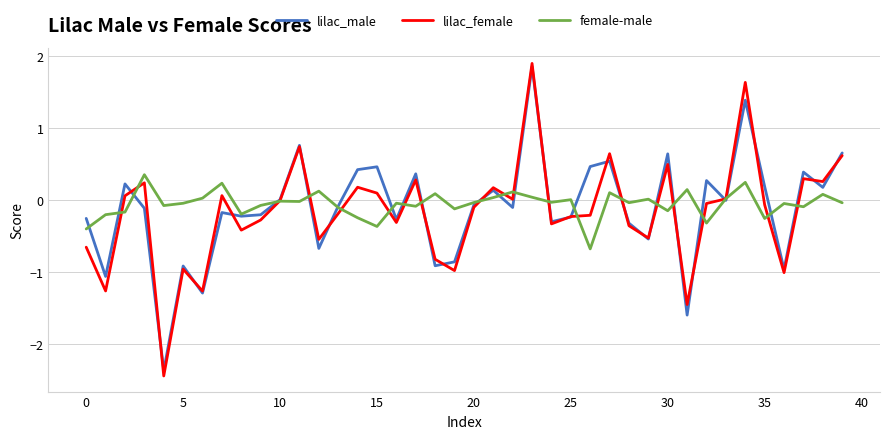

What are all the series names shown in the legend?

lilac_male, lilac_female, female-male